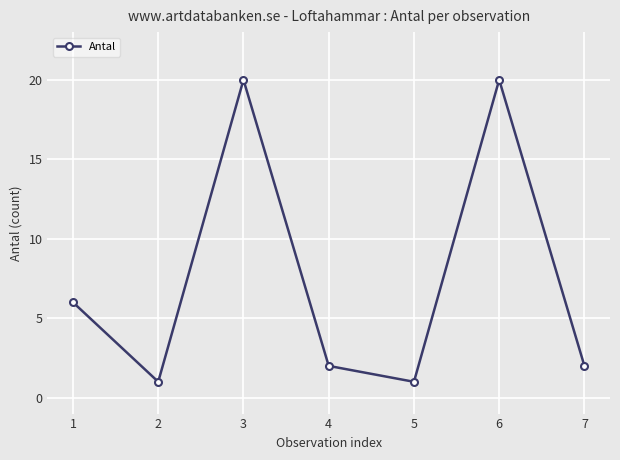

What is the approximate value at 6?

20